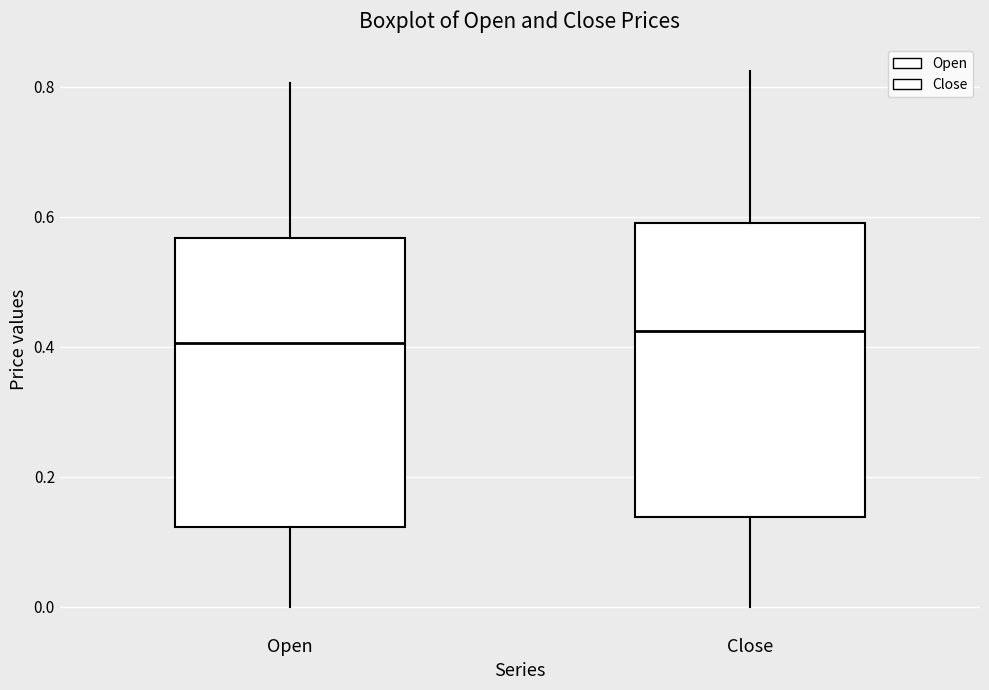

Reading left to right, read every box against the y-axis: the position of its median line, the range the box covers, and the ends of its whiskers. The values are not printed on the chart, so give them approximately, as read against the axis.

Open: median 0.40, box 0.12 to 0.56, whiskers 0.00 to 0.80
Close: median 0.42, box 0.14 to 0.60, whiskers 0.00 to 0.82